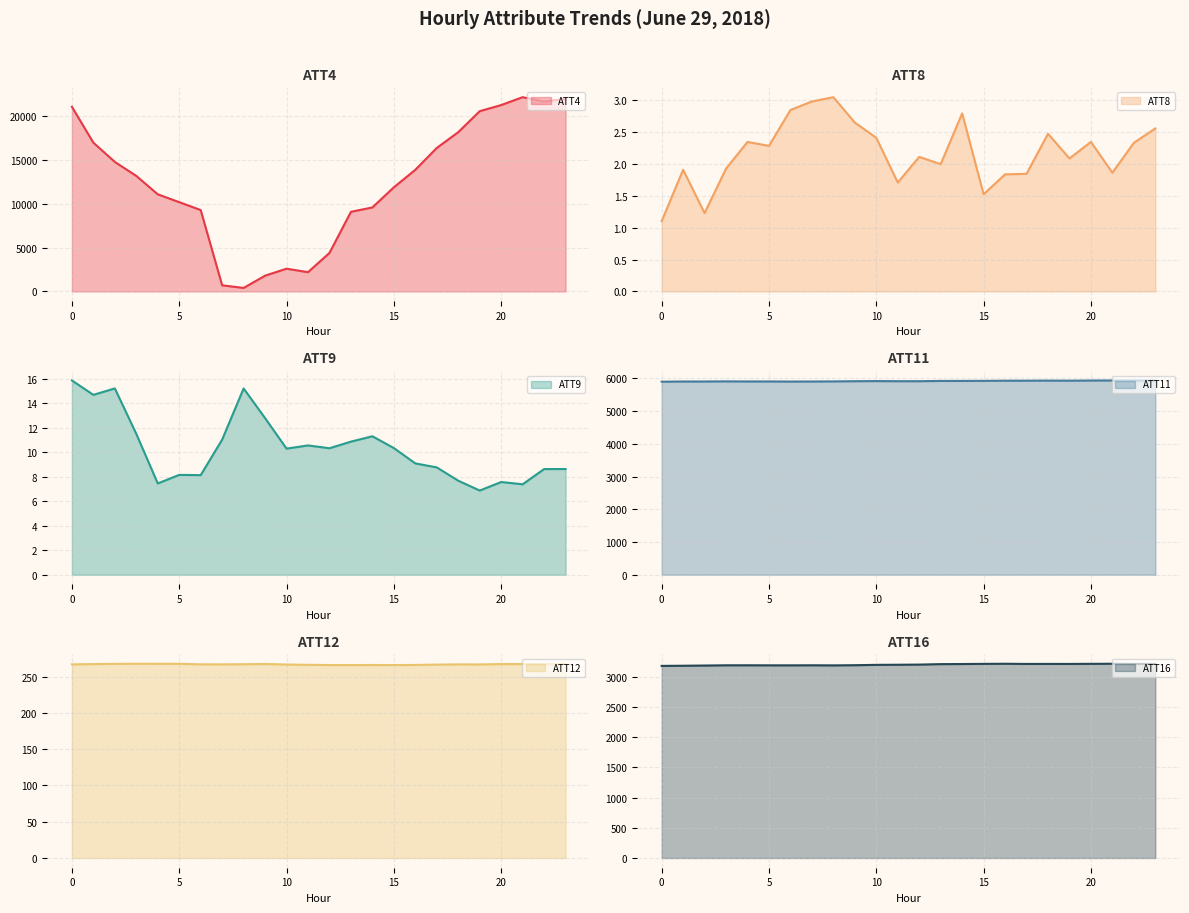

What is the difference between the maximum and minimum values in the ATT8 (line) series?

1.9